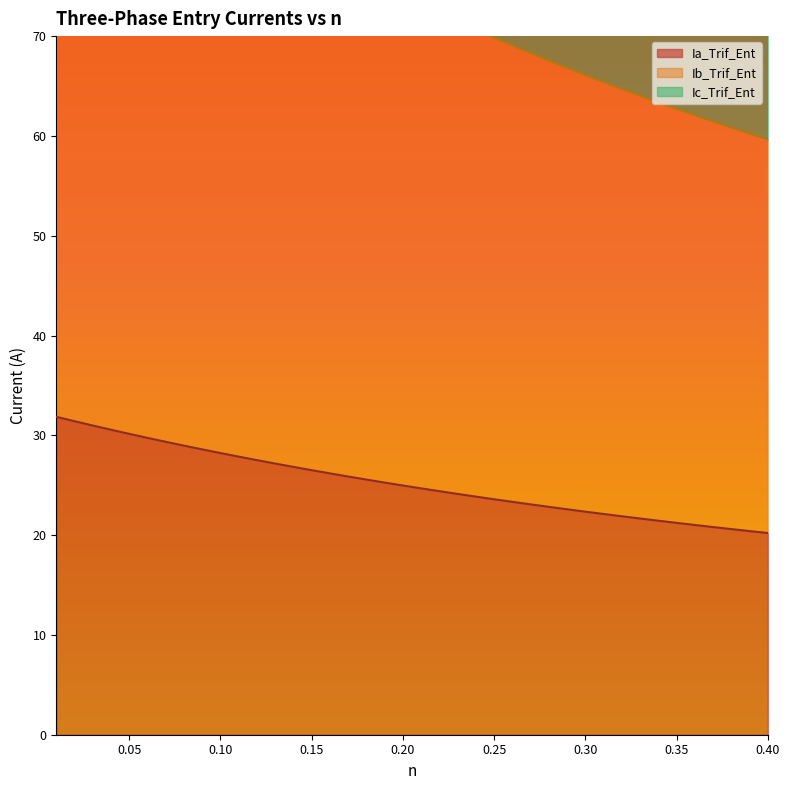

What is the maximum value for Ia_Trif_Ent?

31.9